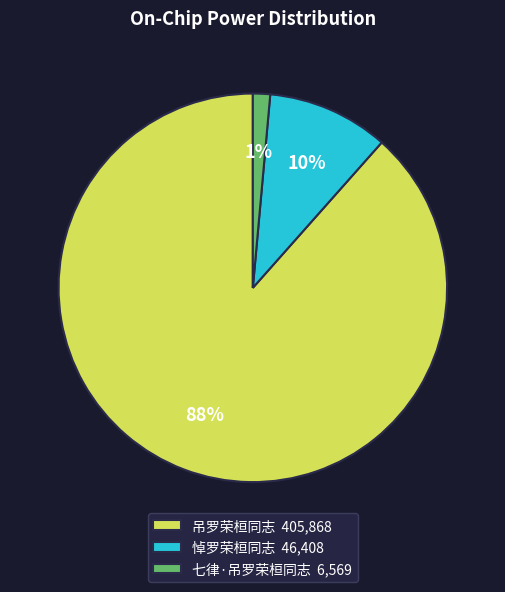

Which category has the smallest portion of the pie?

七律·吊罗荣桓同志